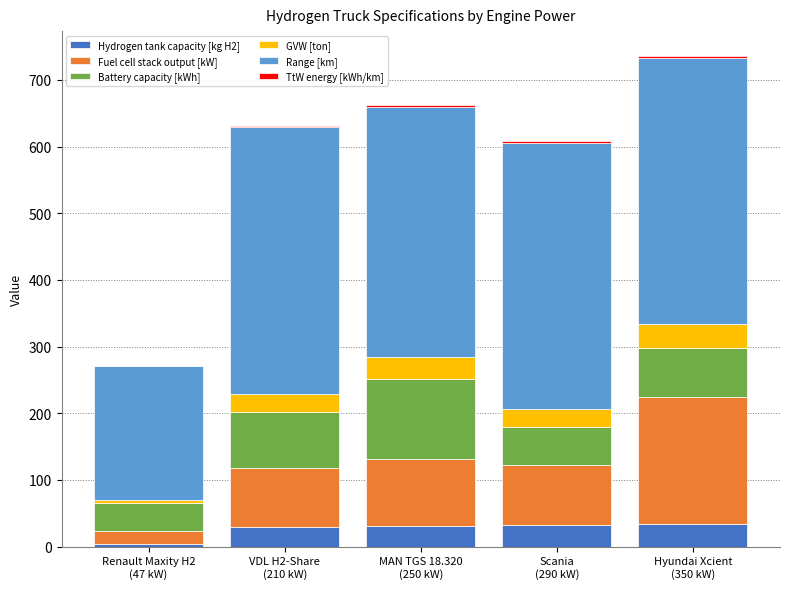

Which has a higher value, MAN TGS 18.320
(250 kW) or Renault Maxity H2
(47 kW)?

MAN TGS 18.320
(250 kW)